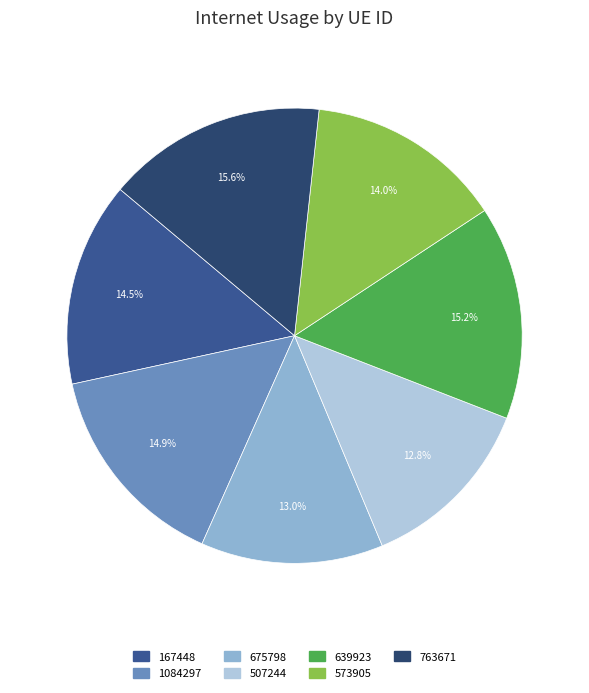

Is there a majority slice in this chart?

No